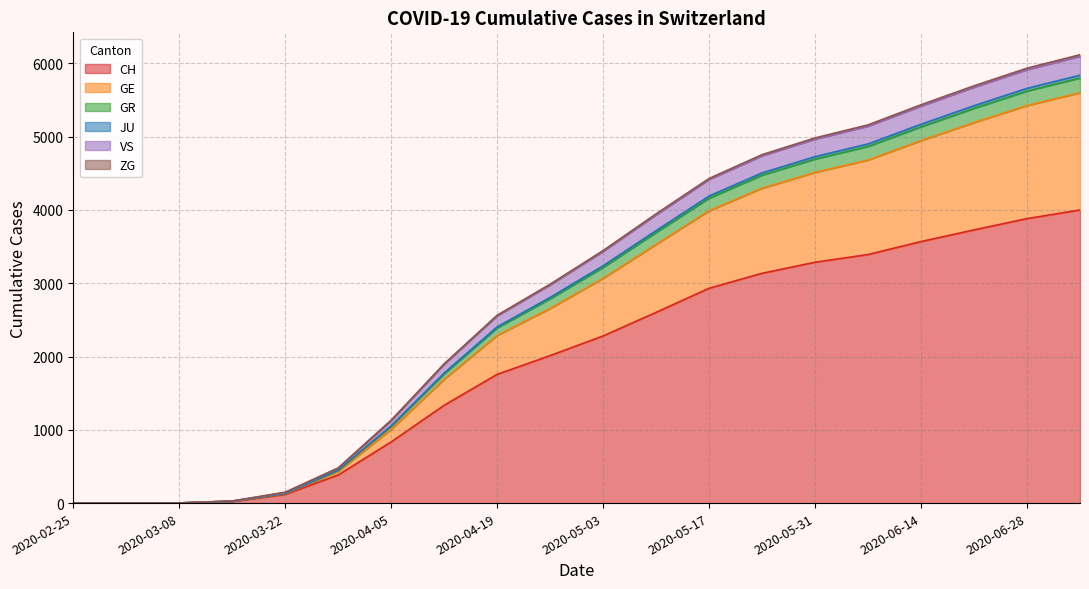

What is the maximum value for CH?

4000